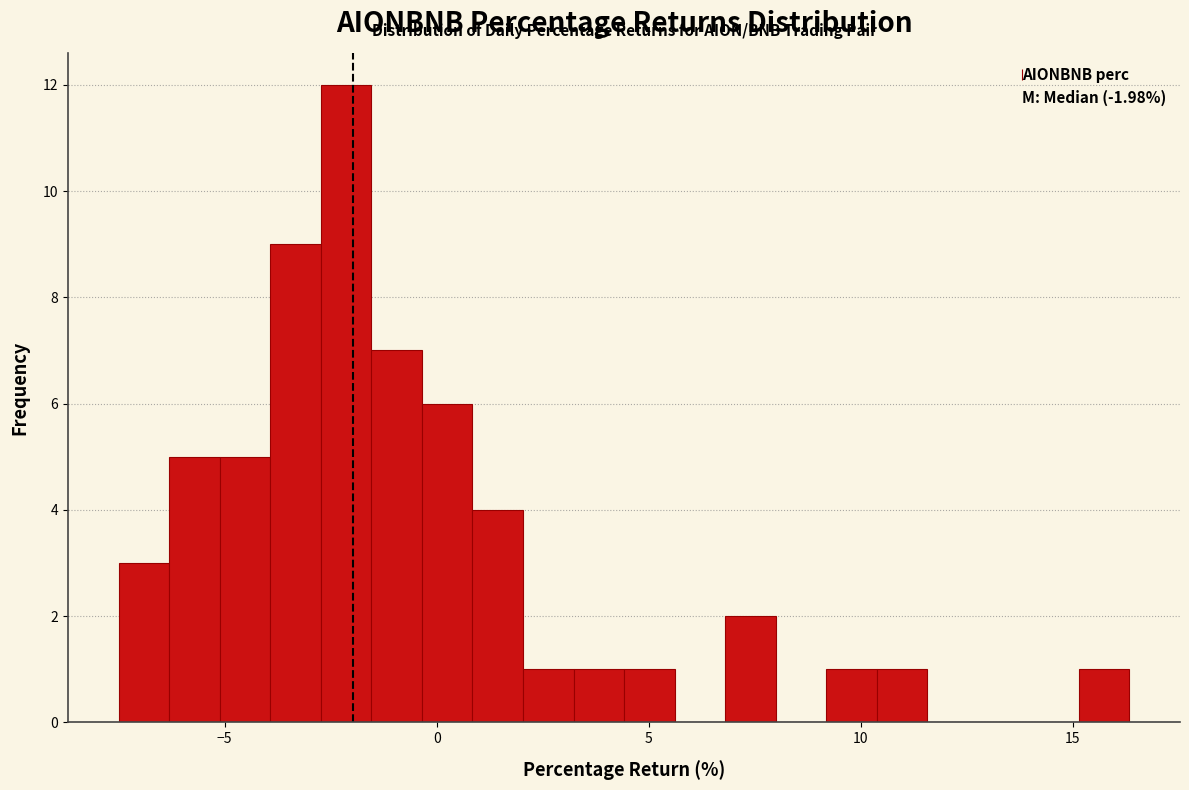

Around what value on the x-axis is the tallest bar? Give the approximate position of its centre, as read against the axis.

-2.0